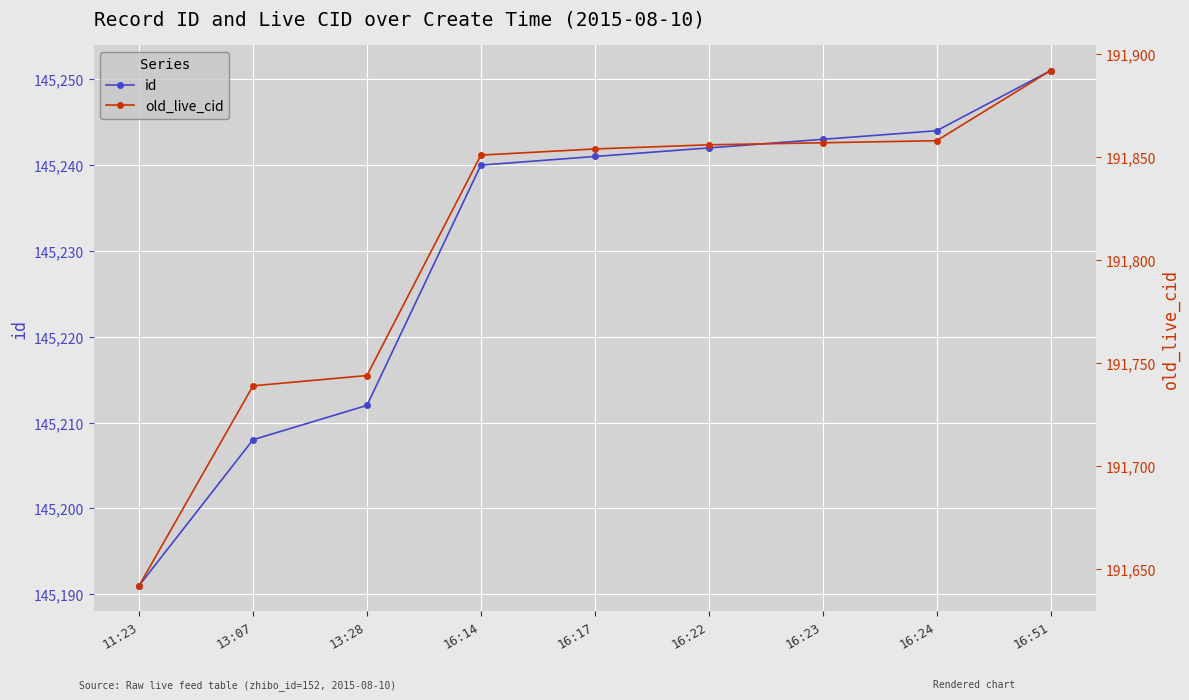

How many lines are shown in the chart?

2